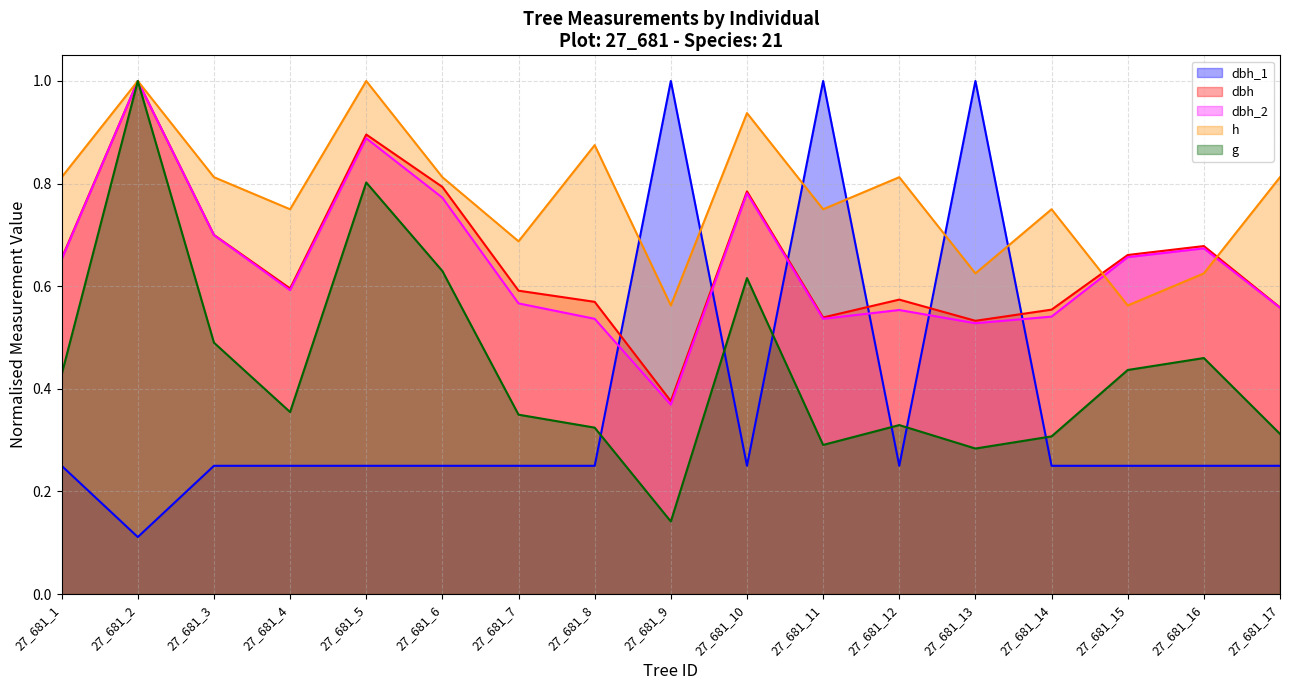

How many distinct data groups are displayed?

5